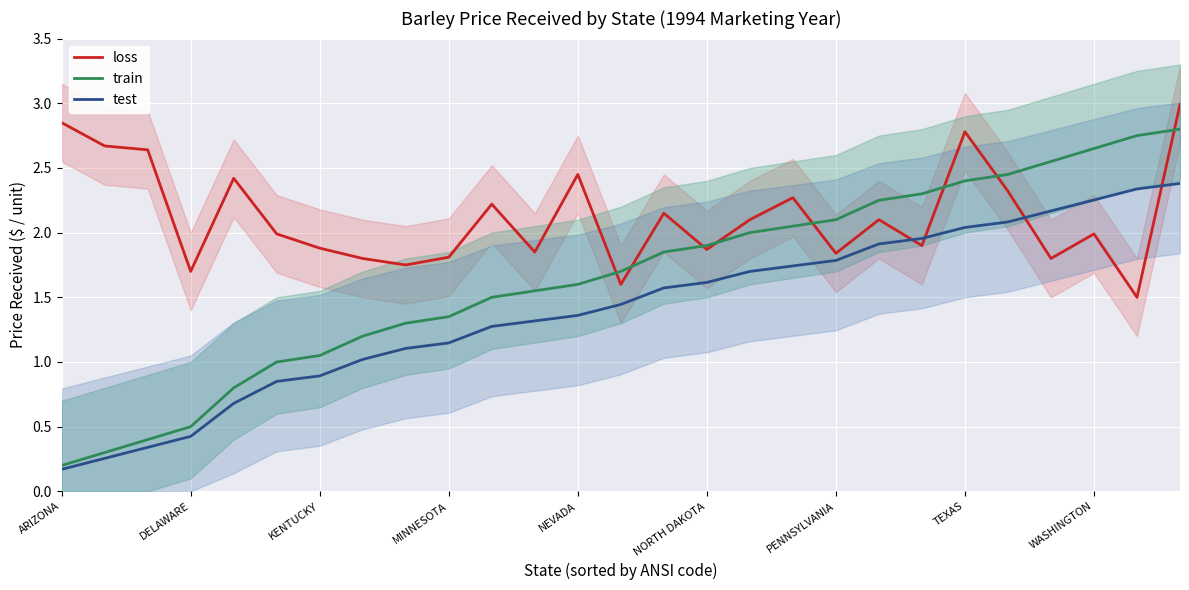

At 13, list the series in order from smallest to largest.

test, loss, train